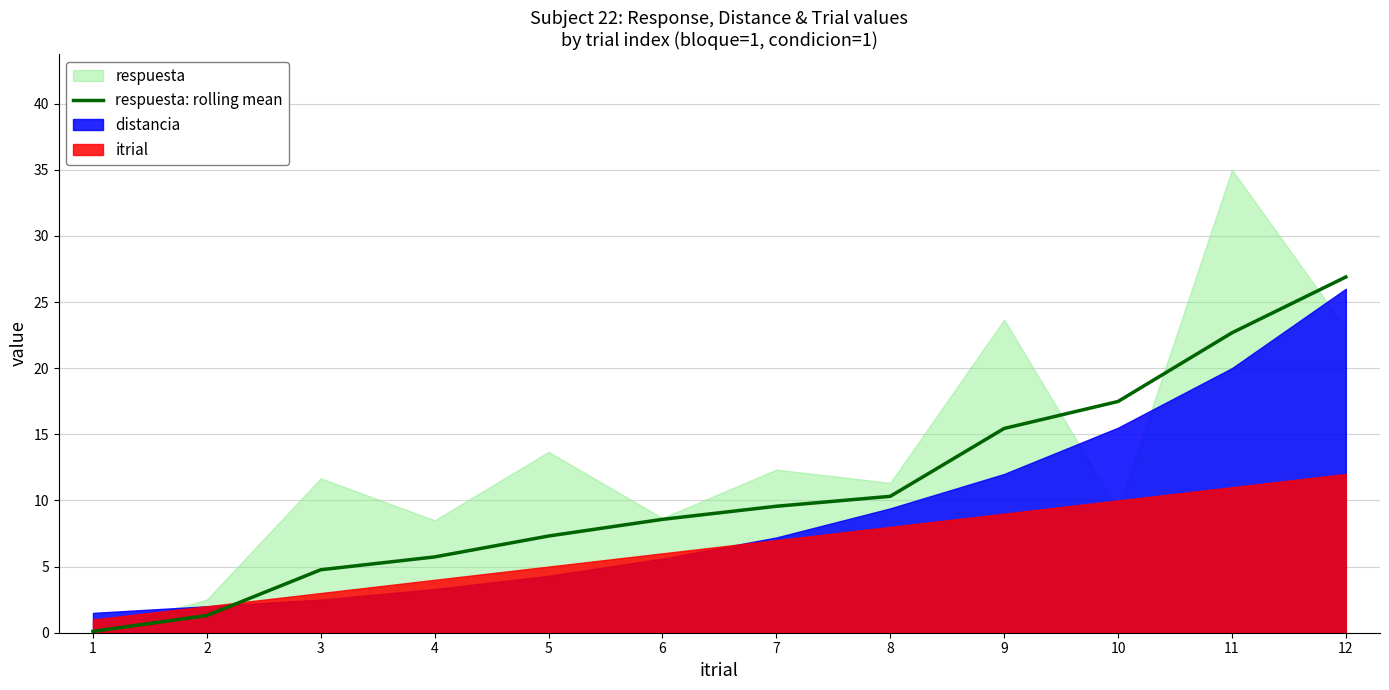

Reading left to right, list all the values displayed in this chart.

1=0.1	2=1.3	3=4.8	4=5.7	5=7.3	6=8.6	7=9.6	8=10.3	9=15.4	10=17.5	11=22.7	12=26.9